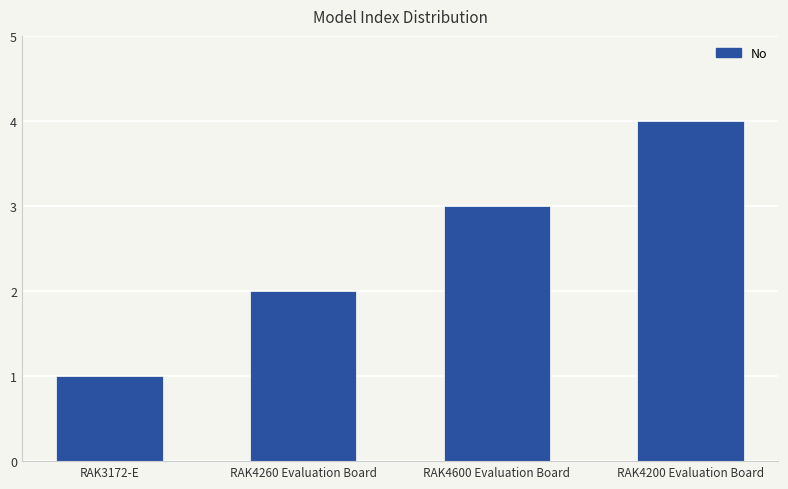

What is the sum of all values?

10